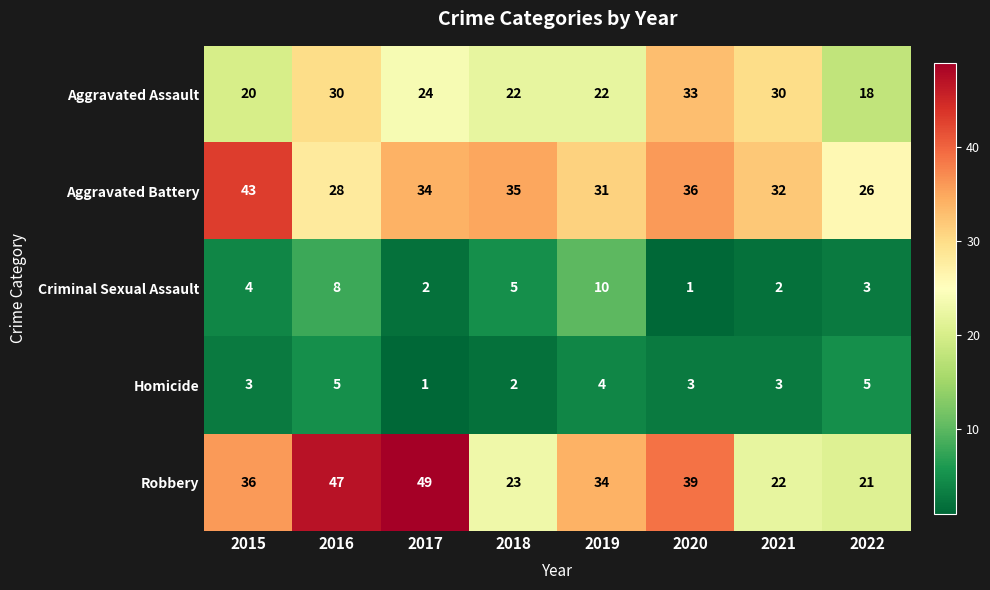

Which series has the largest total across all categories?

Robbery